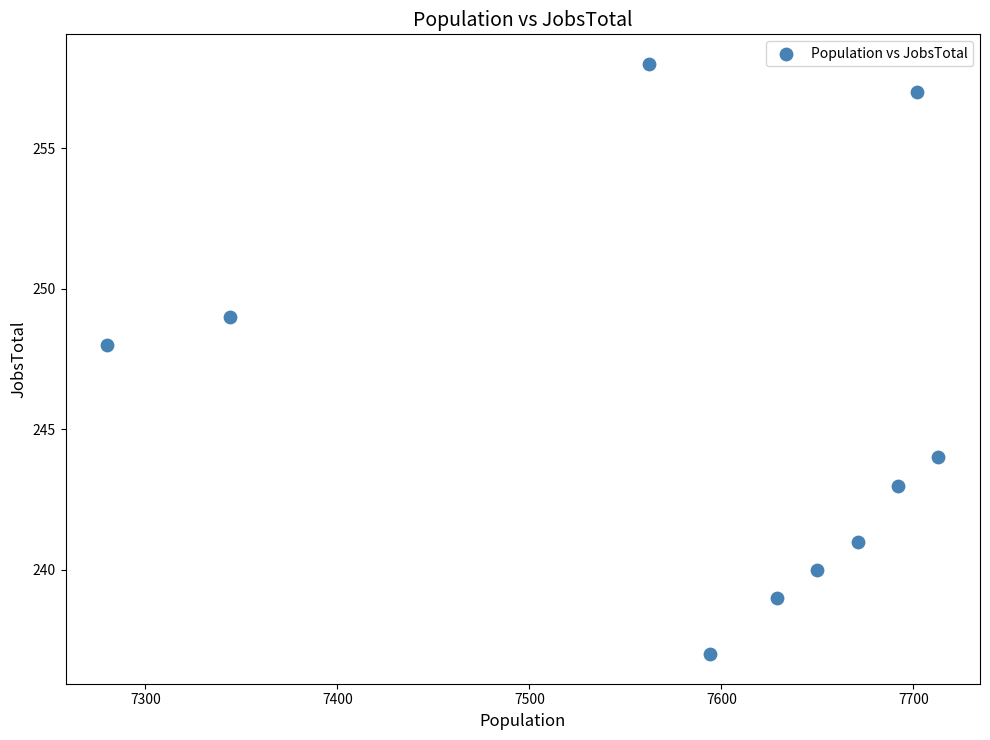

What Y value in the scatter plot is closest to 247?

248